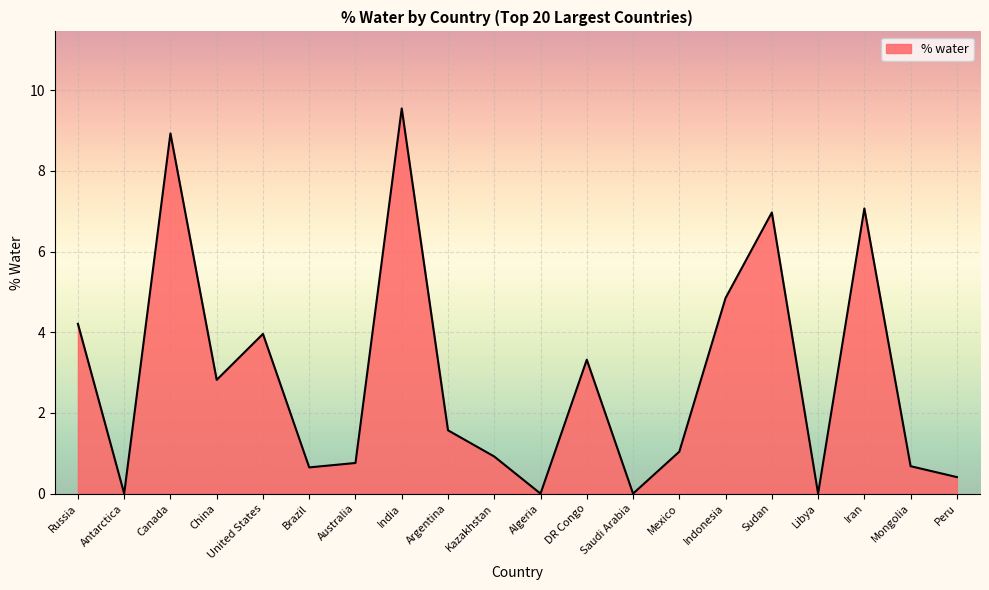

Where is the first local minimum?

Antarctica